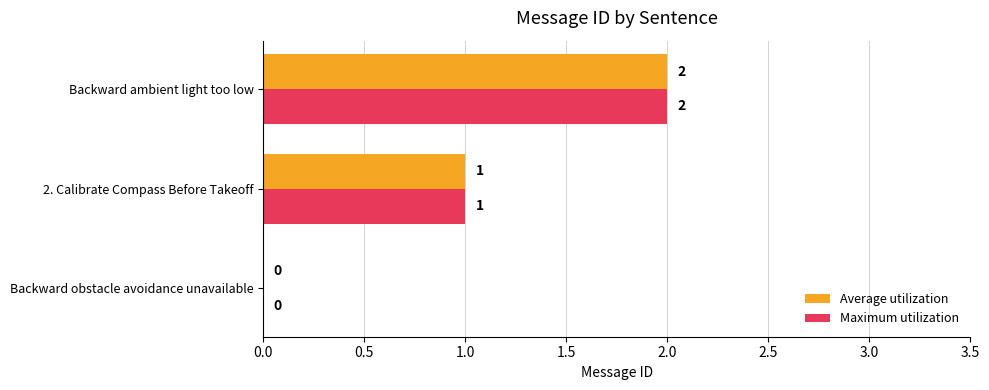

At which label does Maximum utilization reach its peak?

Backward ambient light too low